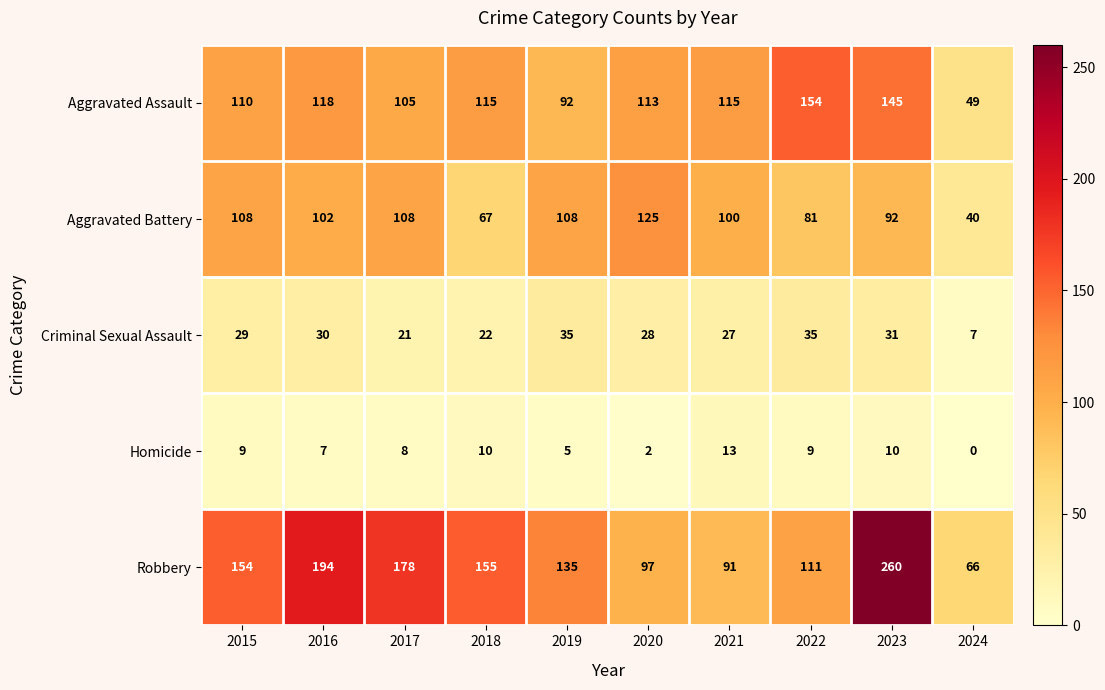

Read the Criminal Sexual Assault value at 2020.

28